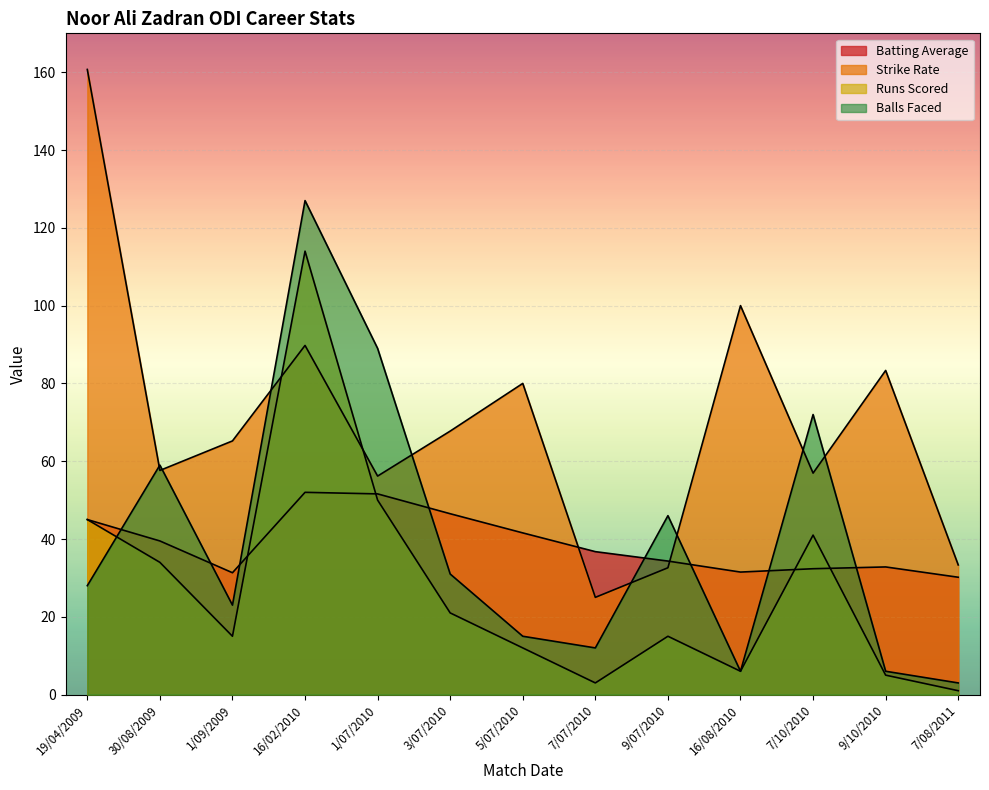

Which series changed the most between 1/09/2009 and 7/07/2010?

Strike Rate